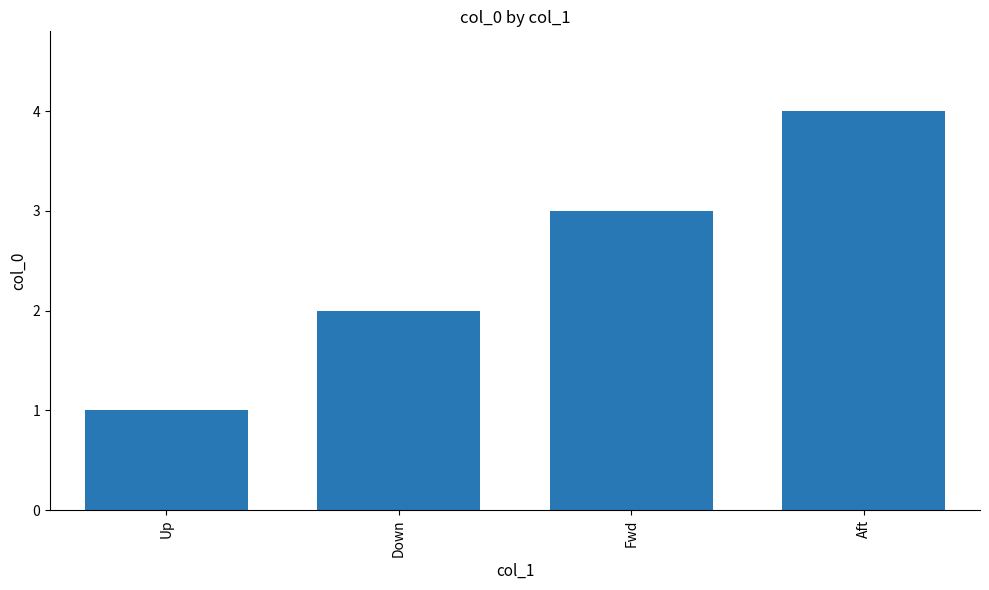

How many bars are there in total?

4